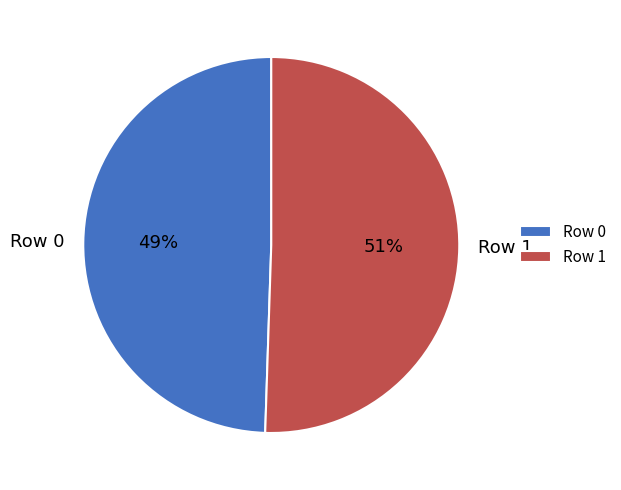

To the nearest percent, what percentage of the pie is Row 1?

51%